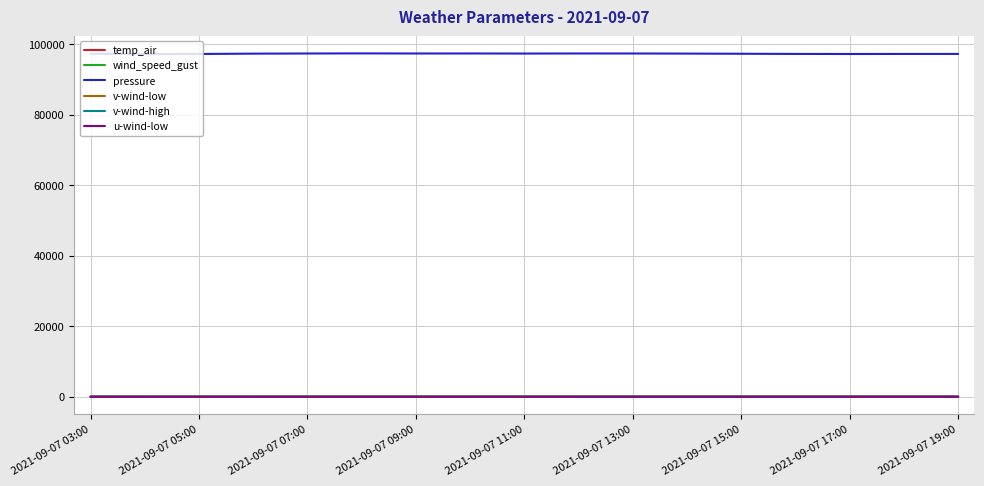

How many distinct data groups are displayed?

6